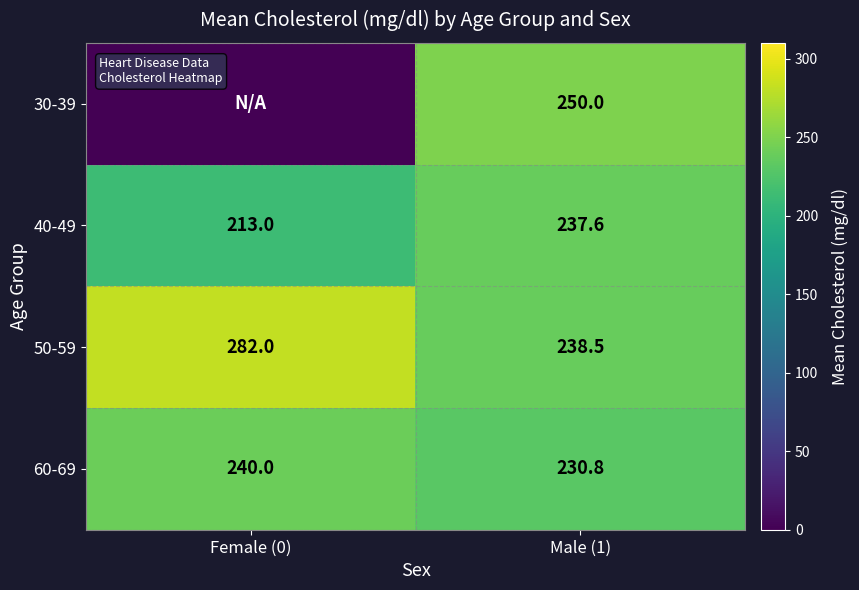

What is the difference between the maximum and minimum values in the 50-59 series?

43.5